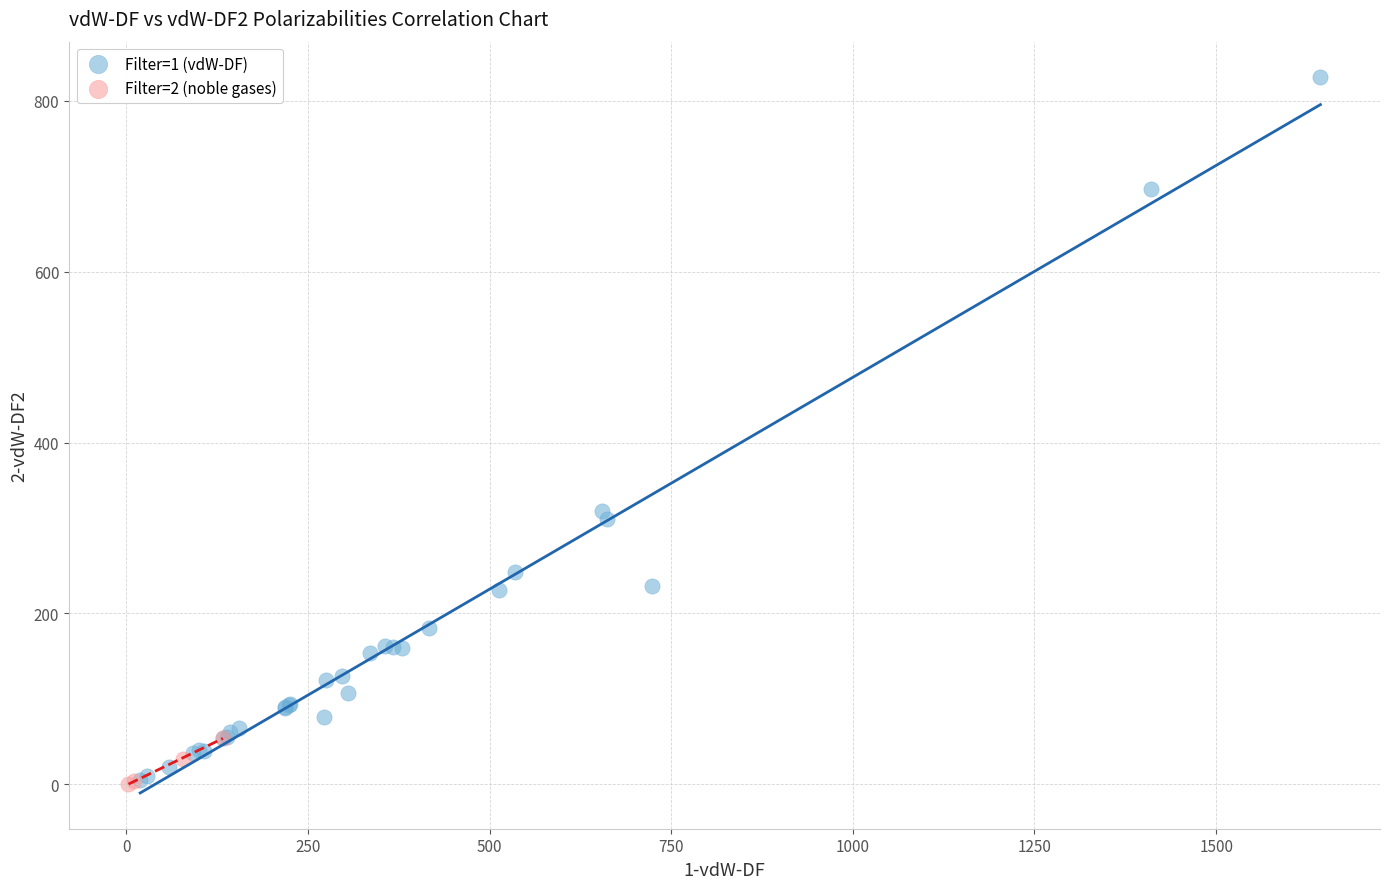

Which series has the widest spread of Y values?

Filter=1 (vdW-DF)